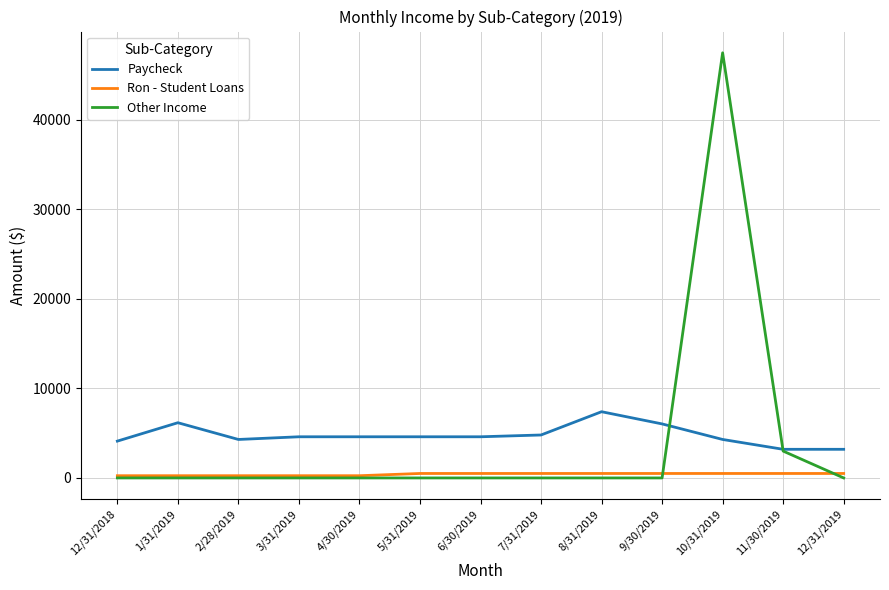

The Paycheck series shows 7400 at 8/31/2019. True or false?

True